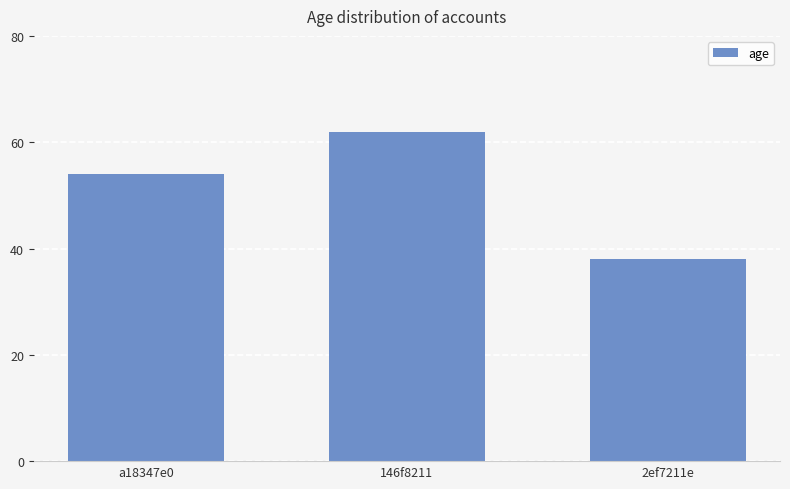

Reading left to right, transcribe all the data shown in this chart.

54	62	38